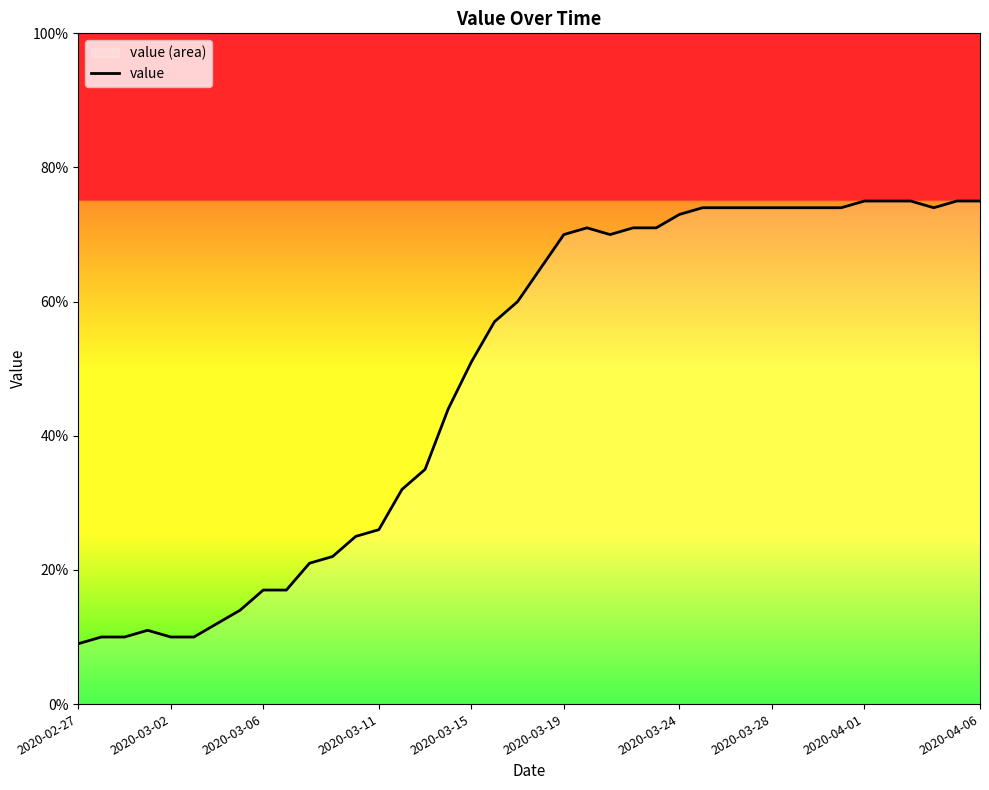

What is the greatest value displayed?

75